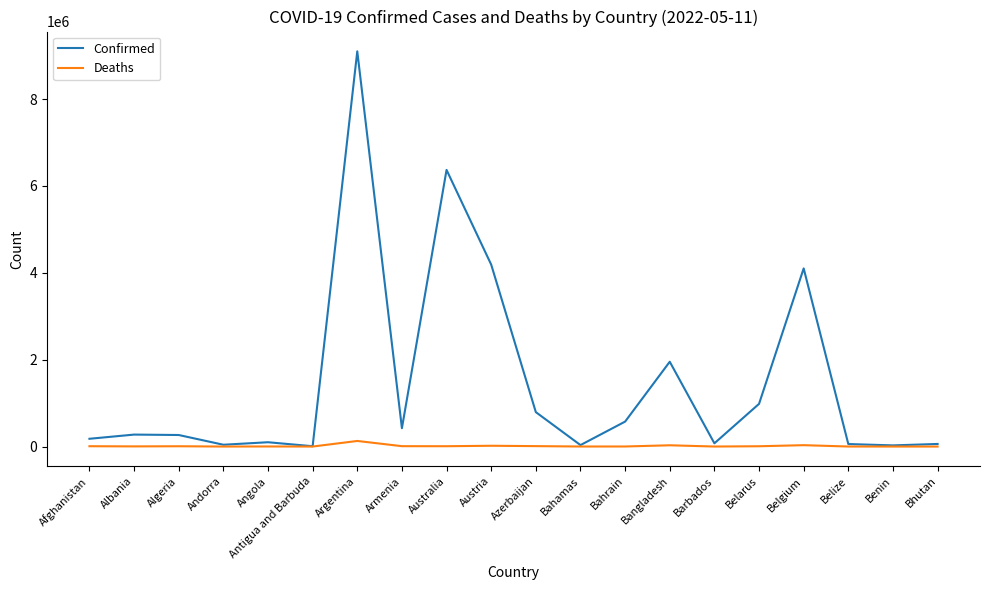

Does the chart display data point markers on the line(s)?

No